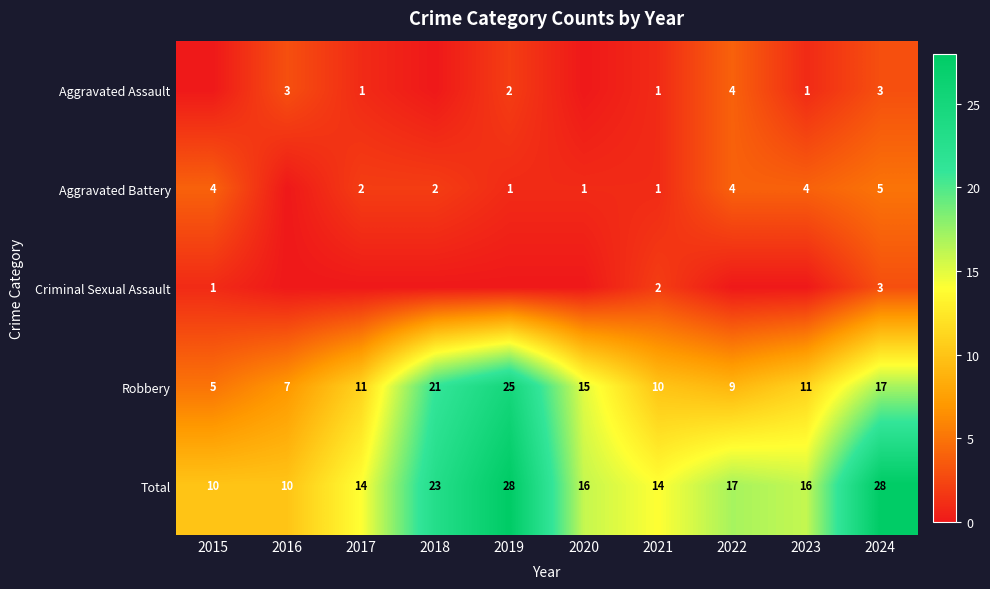

At how many categories does at least one series exceed 11?

8